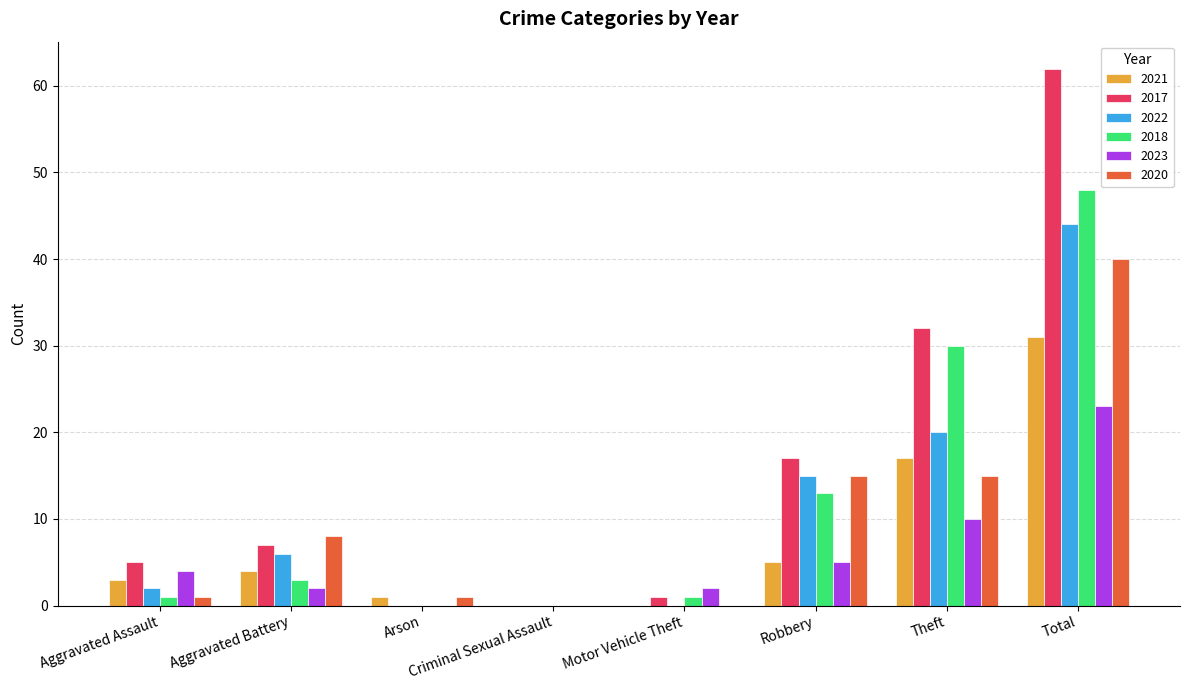

Is the value of 2018 at Theft greater than the value of 2022 at Aggravated Assault?

Yes